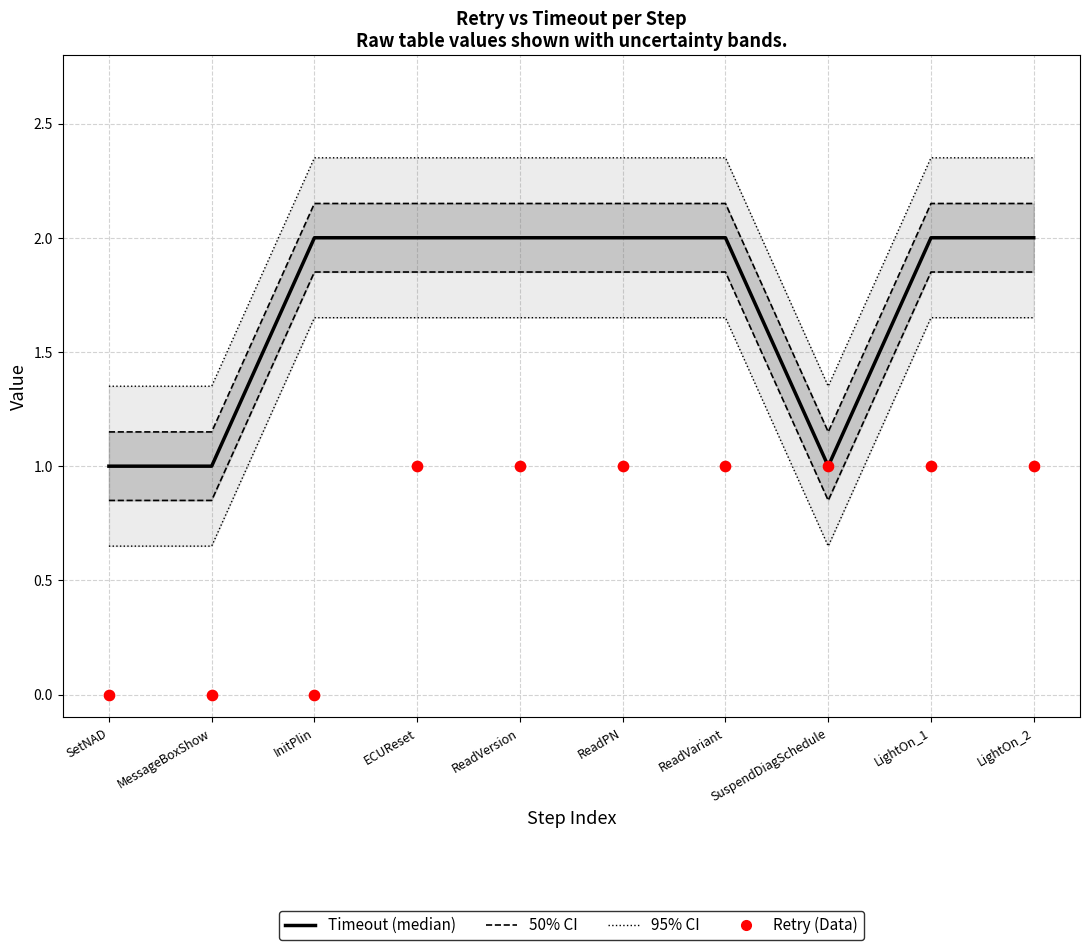

Is the value of Timeout at ReadVersion greater than the value of Retry (Data) at ReadVersion?

Yes